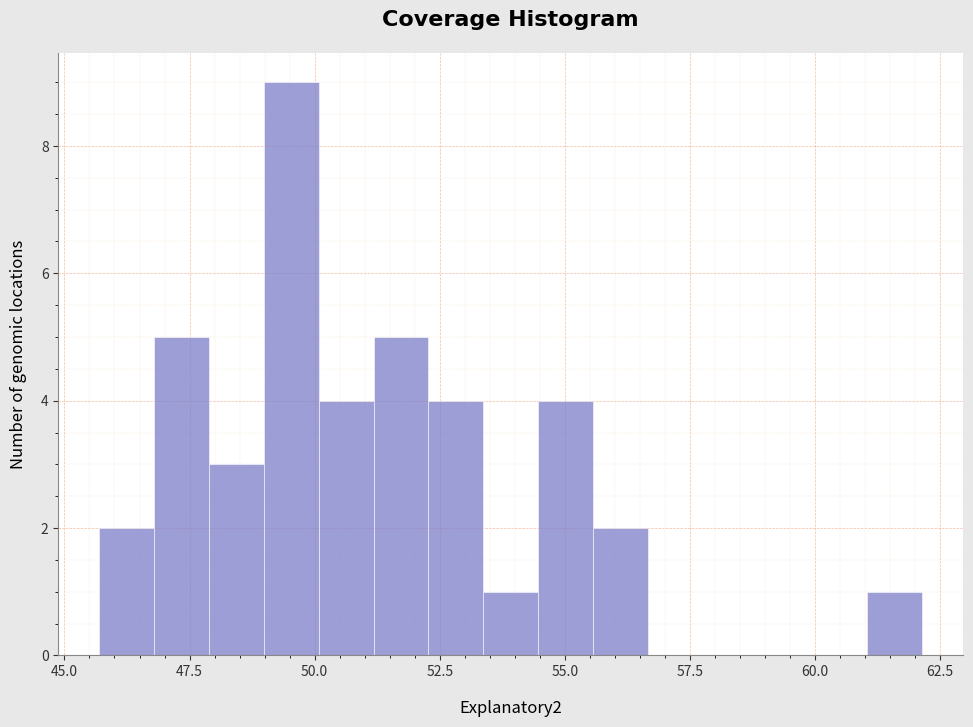

Read against the x-axis, roughly where is the centre of the tallest bar?

49.5